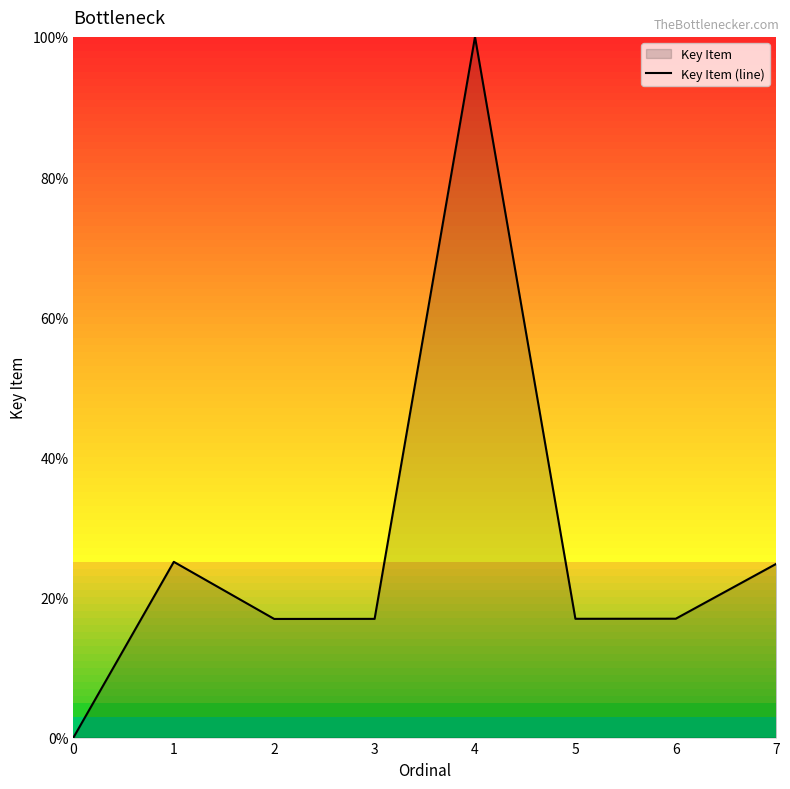

What is the value of the 3rd point from the left?

16.9